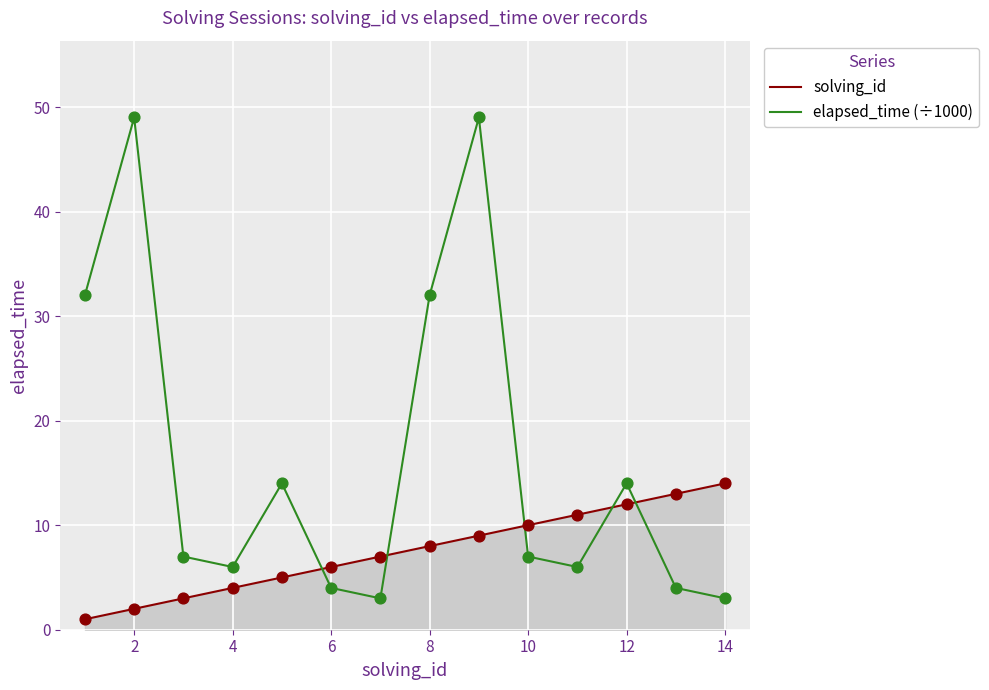

Which series has the largest range (max minus min)?

elapsed_time (÷1000)